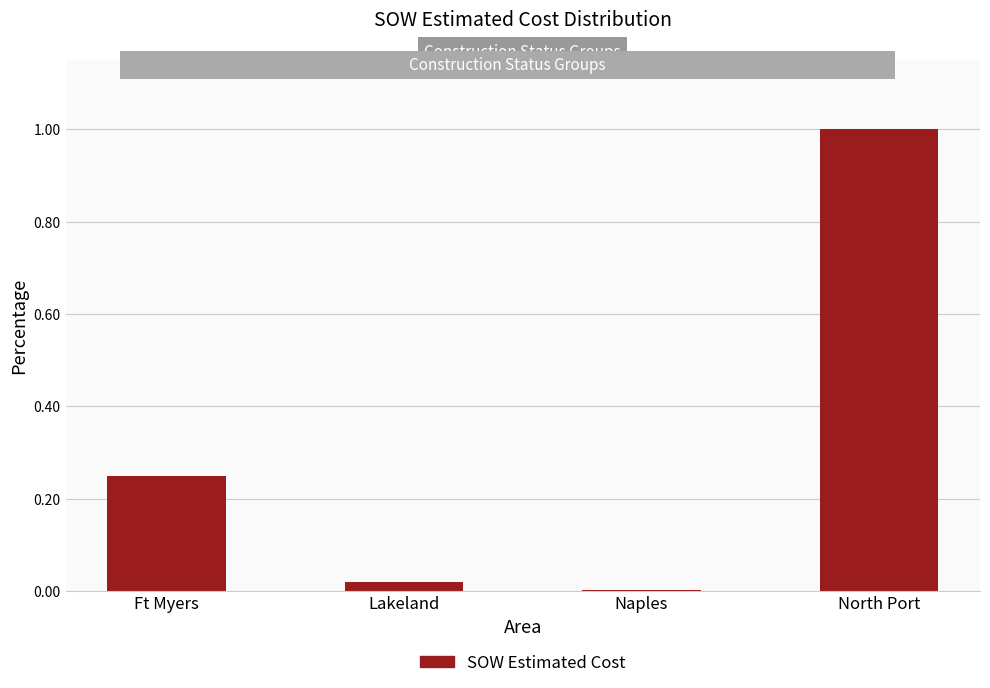

At which category does the chart reach its peak across all series?

North Port